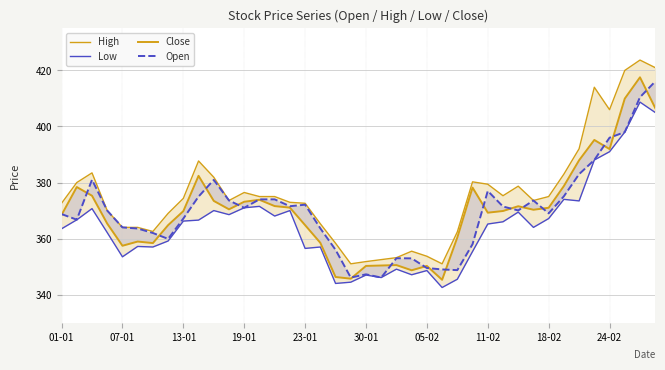

Reading left to right, list all the values displayed in this chart.

High: 372.6	380.0	383.4	370.0	364.0	364.0	362.6	369.0	374.4	387.7	381.9	373.6	376.4	375.0	375.0	372.9	372.6	365.3	358.4	351.0	351.8	352.5	353.2	355.5	353.7	351.0	362.4	380.2	379.4	375.3	378.7	373.6	375.0	383.0	392.1	414.0	406.0	420.0	423.7	421.0
Low: 363.5	366.7	370.7	362.1	353.5	357.2	357.0	359.1	366.2	366.6	370.0	368.6	371.0	371.5	368.1	370.0	356.5	357.0	344.0	344.4	347.0	346.1	349.1	347.1	348.6	342.6	345.5	355.4	365.2	366.0	369.4	364.0	367.1	374.0	373.4	388.1	391.0	398.0	408.7	405.0
Close: 368.4	378.4	375.3	365.4	357.4	358.9	358.4	364.8	369.8	382.4	373.4	370.4	373.1	373.9	371.6	371.1	364.8	358.5	346.3	345.7	350.2	350.4	350.6	348.7	350.2	345.3	360.4	378.2	369.2	369.9	371.6	370.3	371.0	378.8	387.9	395.2	391.9	409.9	417.6	406.6
Open: 368.8	366.8	381.0	370.0	364.0	363.6	362.0	359.9	367.1	375.0	380.9	373.6	371.0	374.0	374.0	371.6	372.1	363.6	356.0	346.1	347.2	346.1	353.0	352.9	349.5	349.0	348.8	358.0	377.0	371.4	370.1	373.6	369.0	375.1	383.0	388.1	396.0	398.0	410.4	416.1